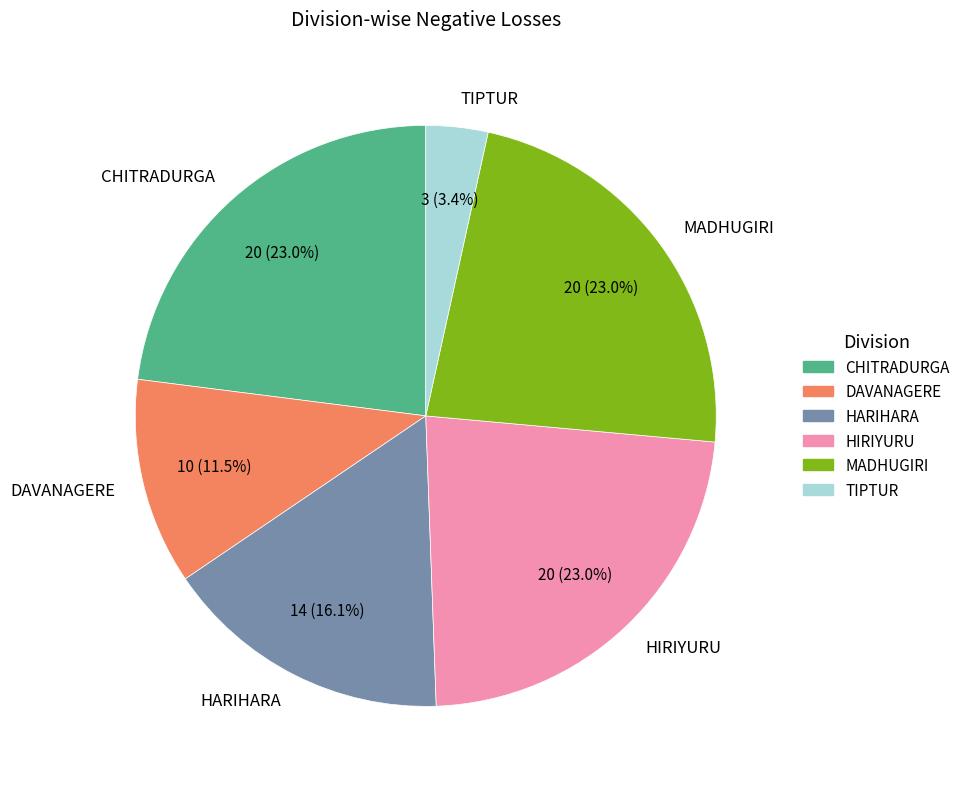

Combined, what portion of the pie is DAVANAGERE and CHITRADURGA?

34.5%